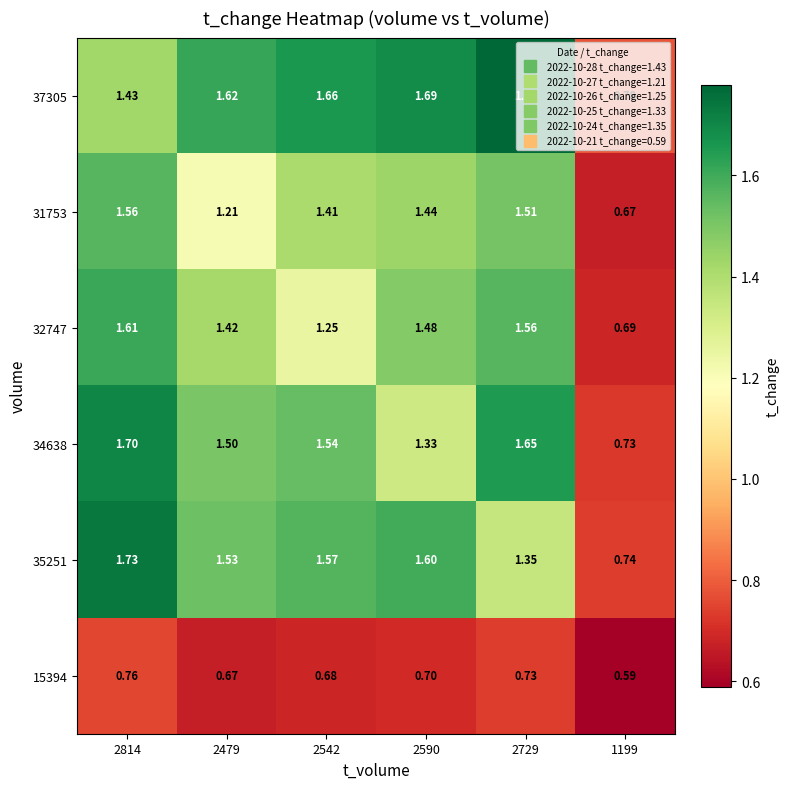

Count the number of data series in this chart.

6